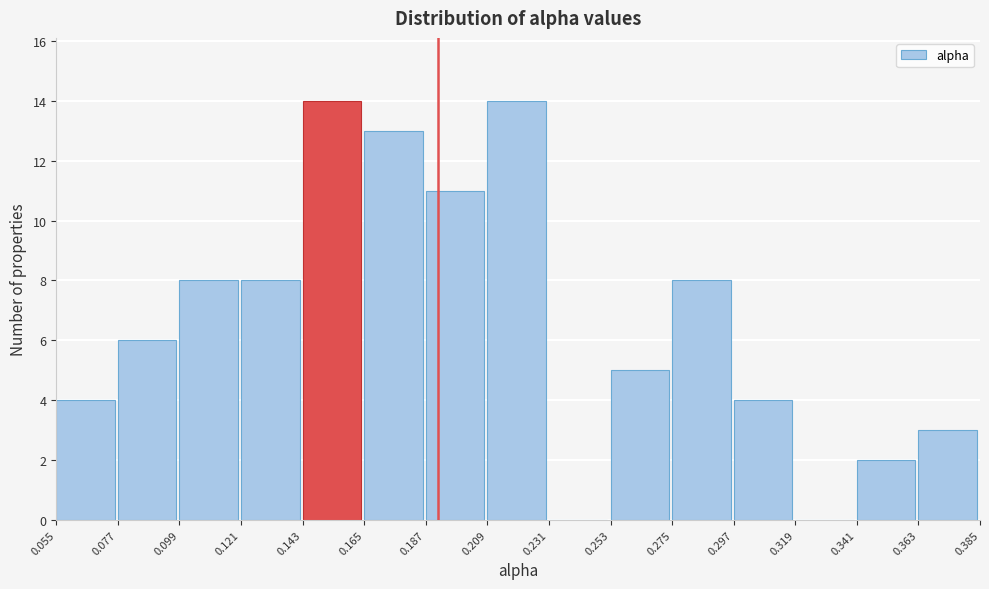

How tall is the bar that spans 0.121 to 0.143 on the x-axis? The values are not printed on the chart, so give them approximately, as read against the axis.

8